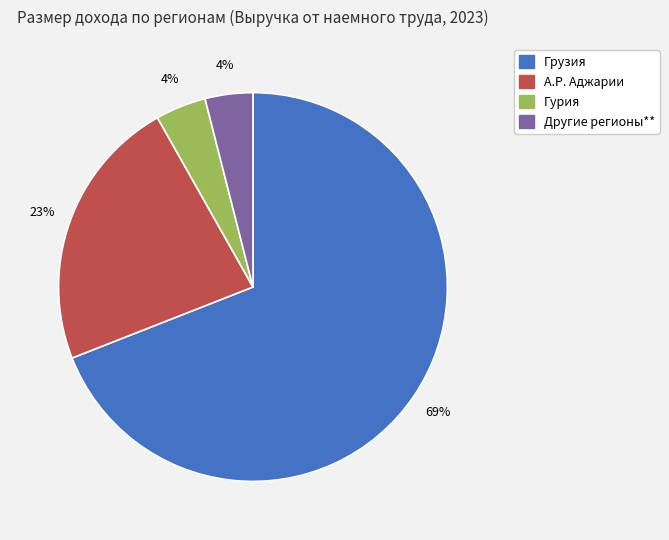

Which category accounts for the majority?

Грузия